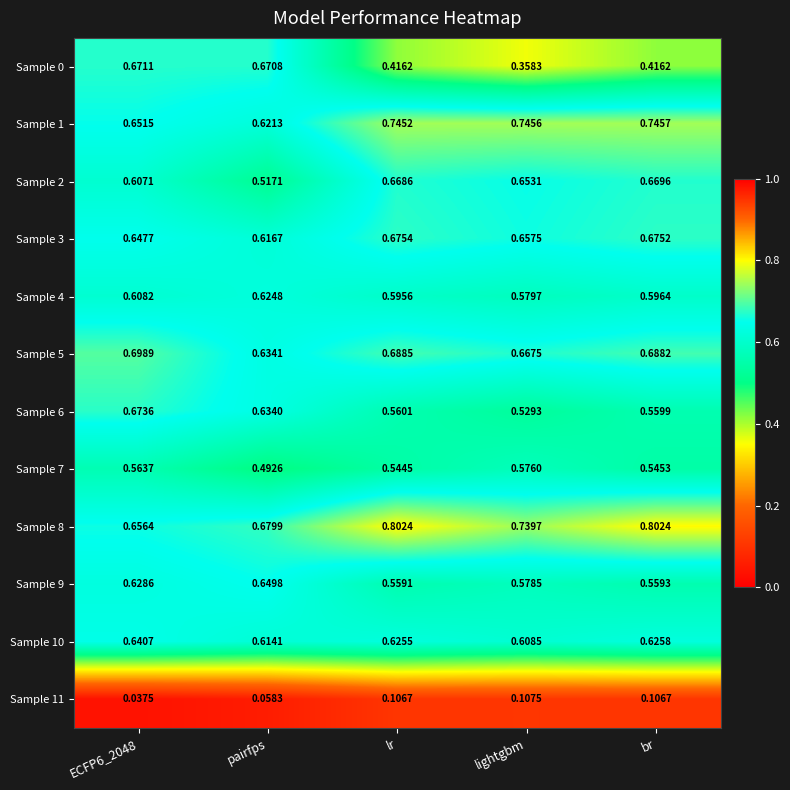

At which label does Sample 3 reach its peak?

lr